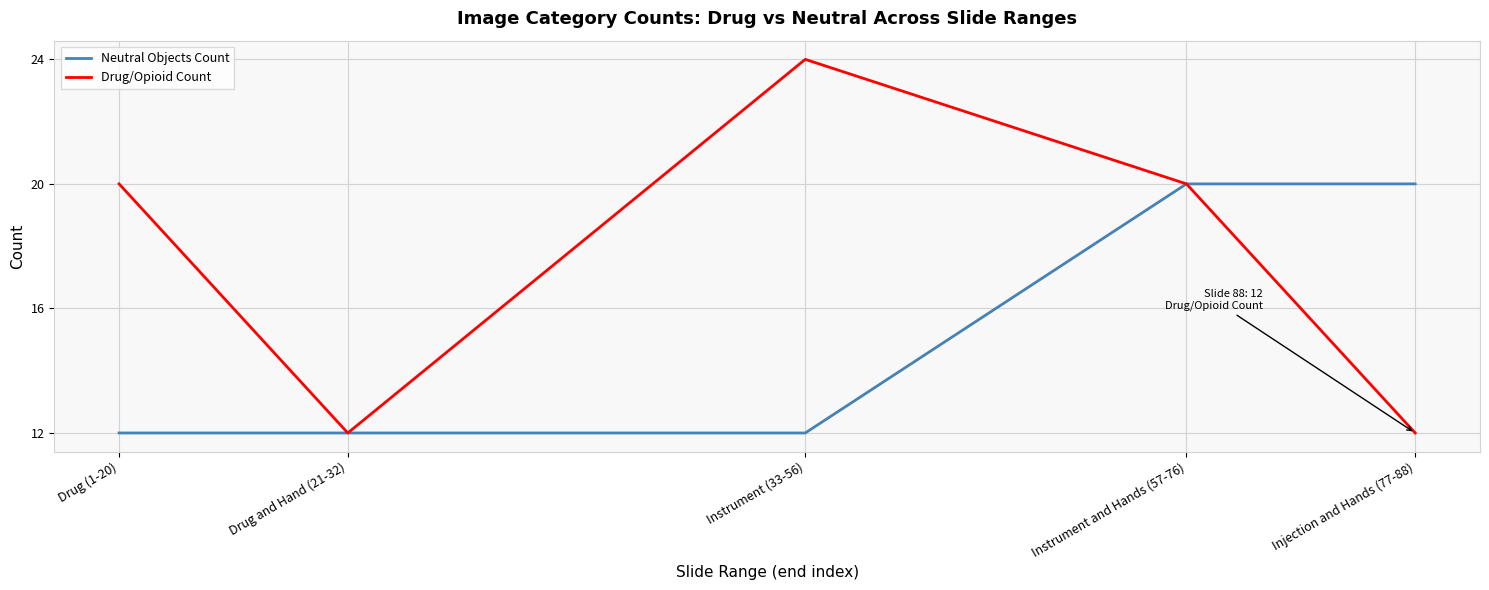

At which category is the sum across all series the highest?

Instrument and Hands (57-76)